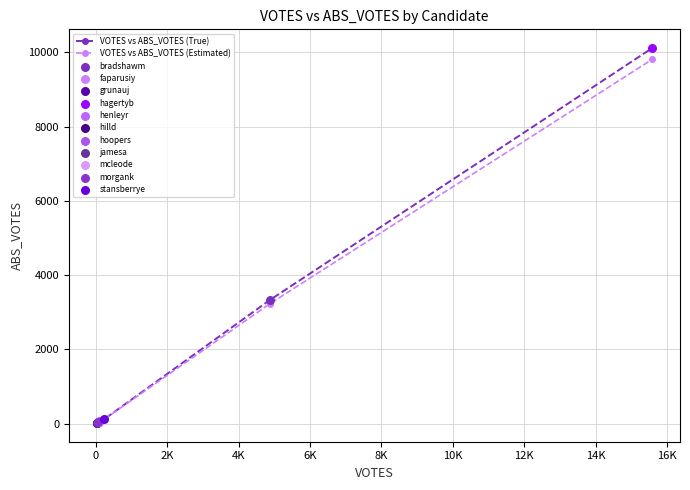

Which series has the widest spread of values?

VOTES vs ABS_VOTES (True)